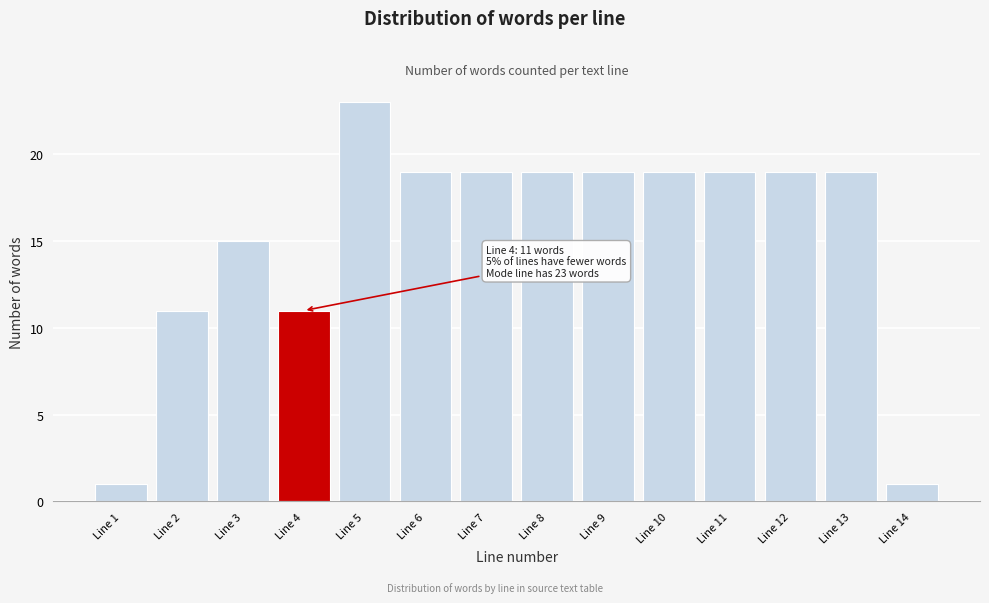

Reading left to right, list all the values displayed in this chart.

Line 1=1	Line 2=11	Line 3=15	Line 4=11	Line 5=23	Line 6=19	Line 7=19	Line 8=19	Line 9=19	Line 10=19	Line 11=19	Line 12=19	Line 13=19	Line 14=1